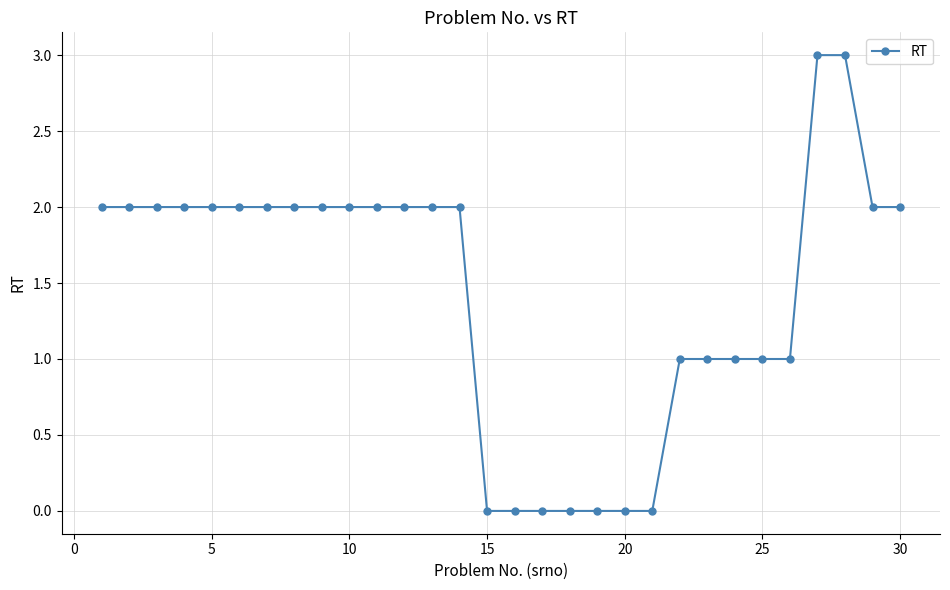

Reading left to right, list all the values displayed in this chart.

2	2	2	2	2	2	2	2	2	2	2	2	2	2	0	0	0	0	0	0	0	1	1	1	1	1	3	3	2	2